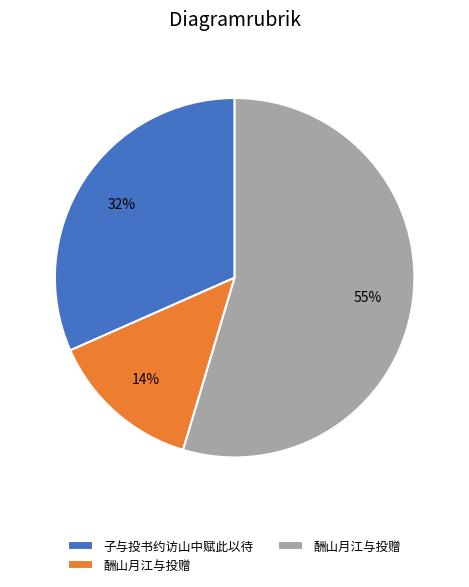

Does any single category account for the majority?

Yes